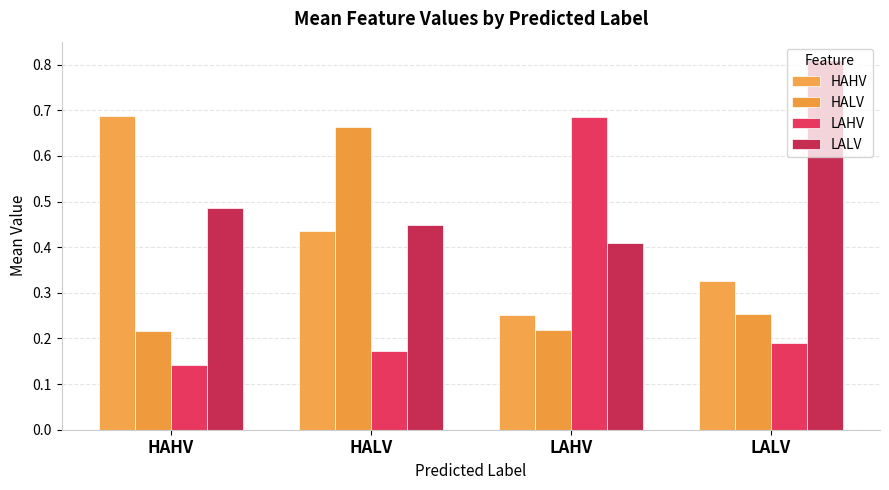

List the series in order of their peak value, highest first.

LALV, HAHV, LAHV, HALV